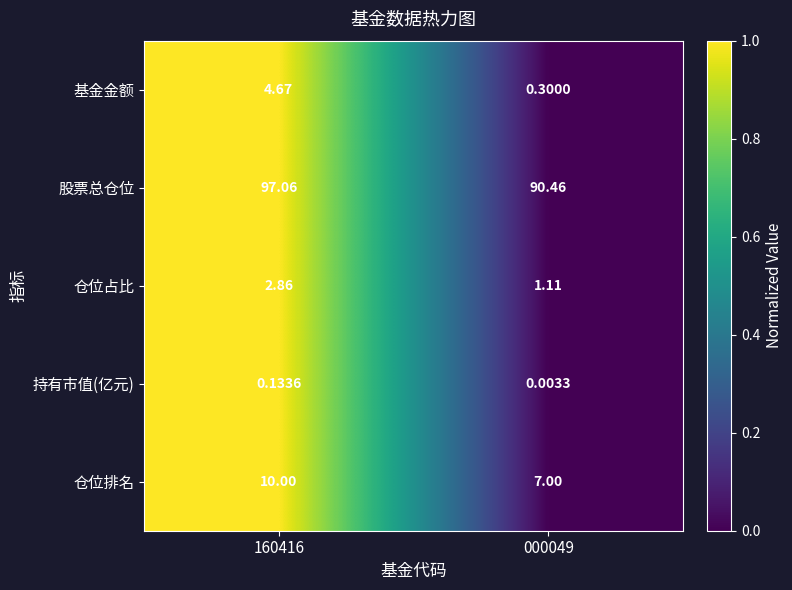

At which category is the sum across all series the highest?

160416